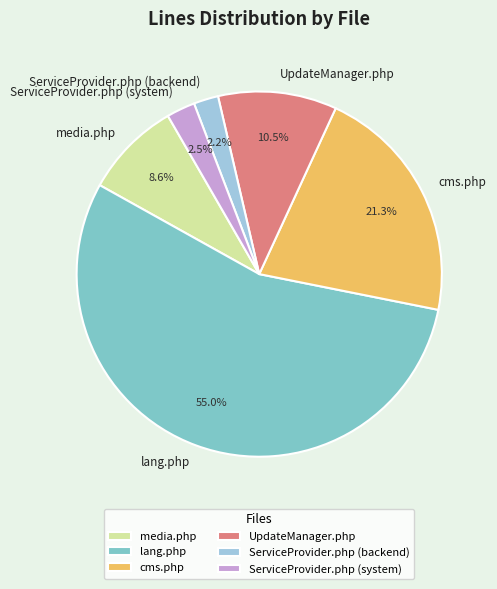

To the nearest percent, what percentage of the pie is lang.php?

55%